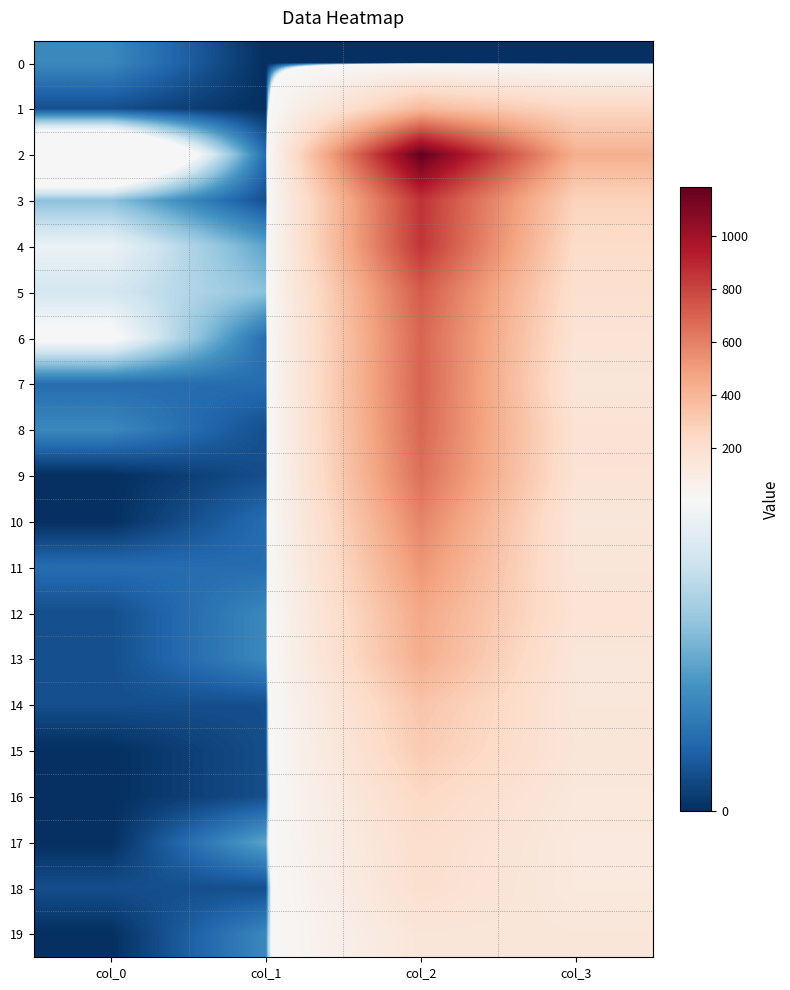

Reading left to right, extract all data points from this chart.

0: col_0=3	col_1=0	col_2=0	col_3=0
1: col_0=1	col_1=0	col_2=386	col_3=254
2: col_0=17	col_1=2	col_2=1184	col_3=428
3: col_0=5	col_1=1	col_2=857	col_3=273
4: col_0=8	col_1=4	col_2=849	col_3=226
5: col_0=7	col_1=5	col_2=723	col_3=194
6: col_0=9	col_1=2	col_2=691	col_3=172
7: col_0=2	col_1=2	col_2=696	col_3=151
8: col_0=3	col_1=1	col_2=684	col_3=177
9: col_0=0	col_1=1	col_2=659	col_3=173
10: col_0=0	col_1=2	col_2=586	col_3=145
11: col_0=2	col_1=2	col_2=526	col_3=152
12: col_0=1	col_1=3	col_2=460	col_3=174
13: col_0=1	col_1=3	col_2=437	col_3=145
14: col_0=1	col_1=1	col_2=342	col_3=146
15: col_0=0	col_1=1	col_2=310	col_3=155
16: col_0=0	col_1=1	col_2=249	col_3=134
17: col_0=0	col_1=4	col_2=212	col_3=126
18: col_0=1	col_1=1	col_2=200	col_3=127
19: col_0=0	col_1=3	col_2=153	col_3=148